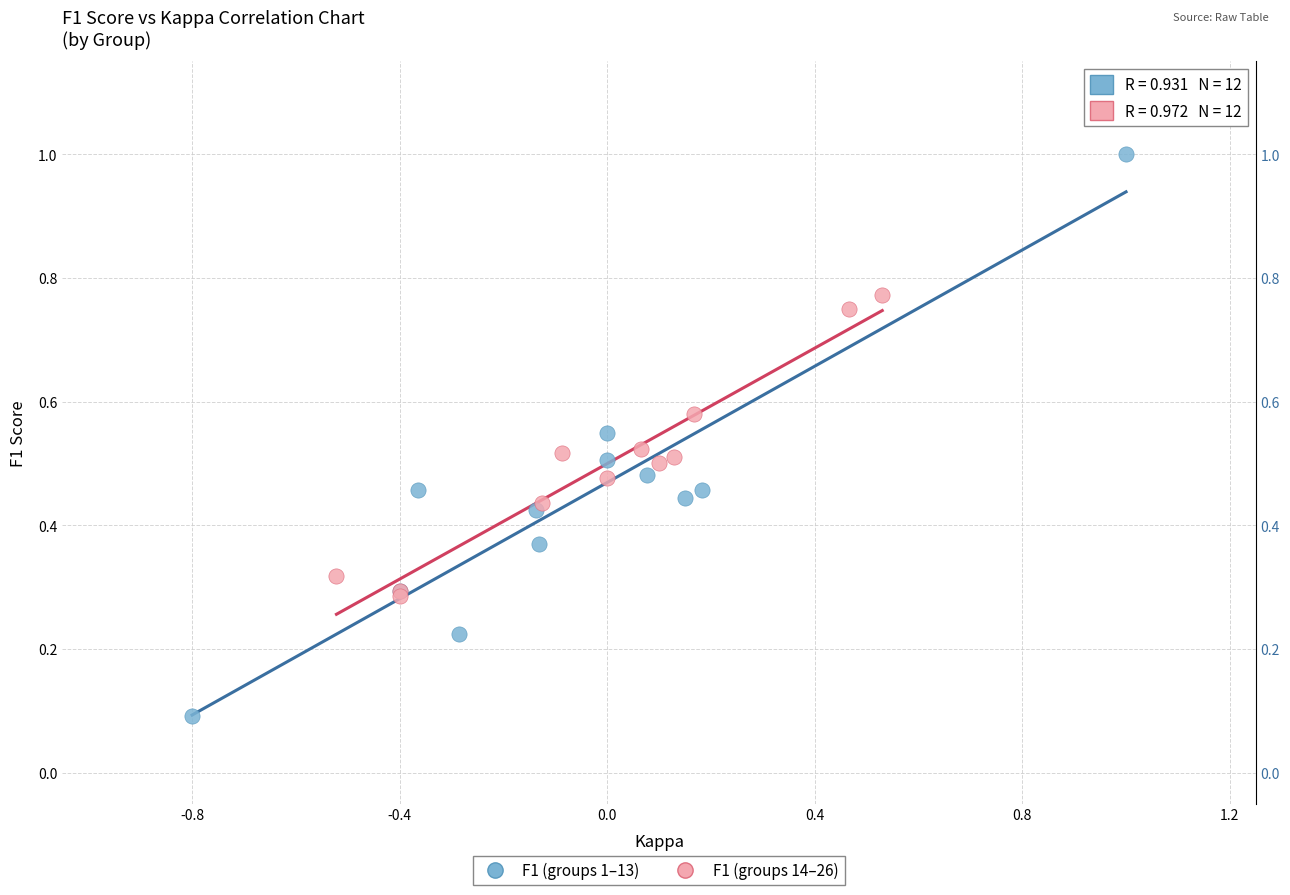

Which series reaches the maximum Y coordinate?

F1 (groups 1–13)